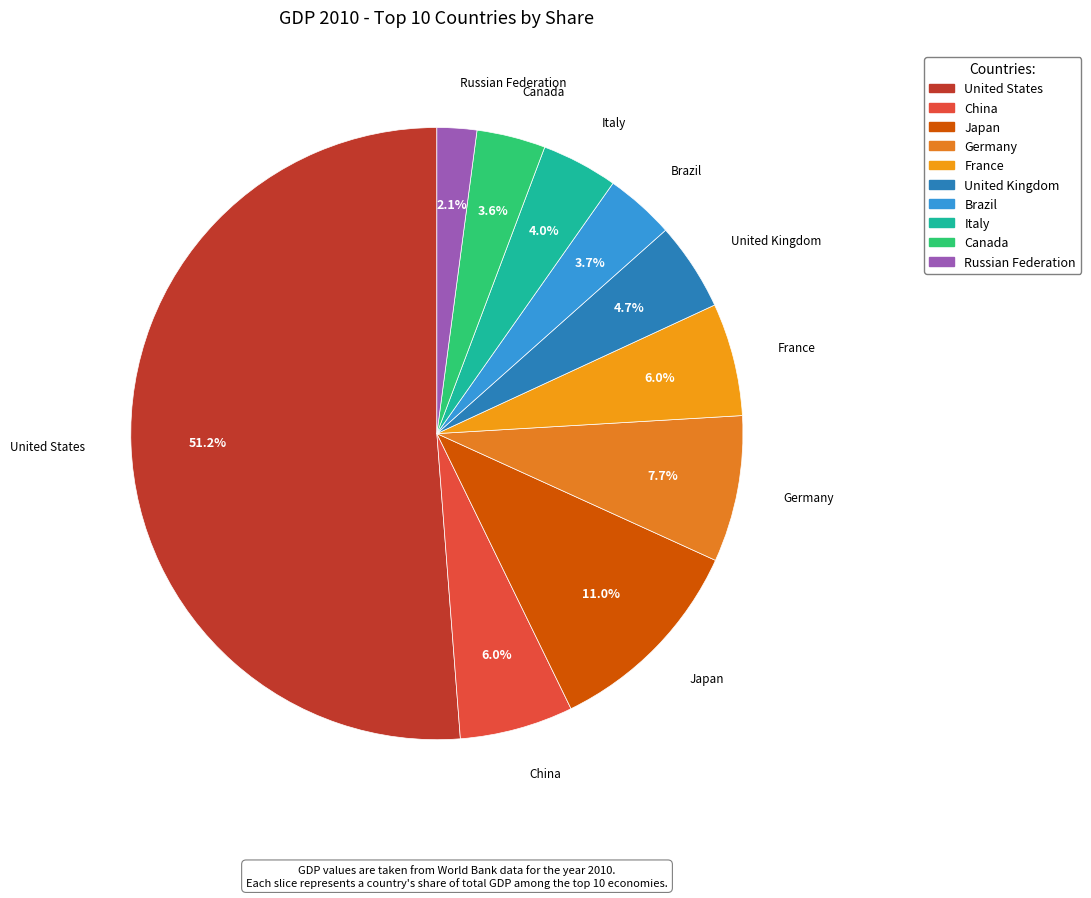

Which slice is the smallest?

Russian Federation